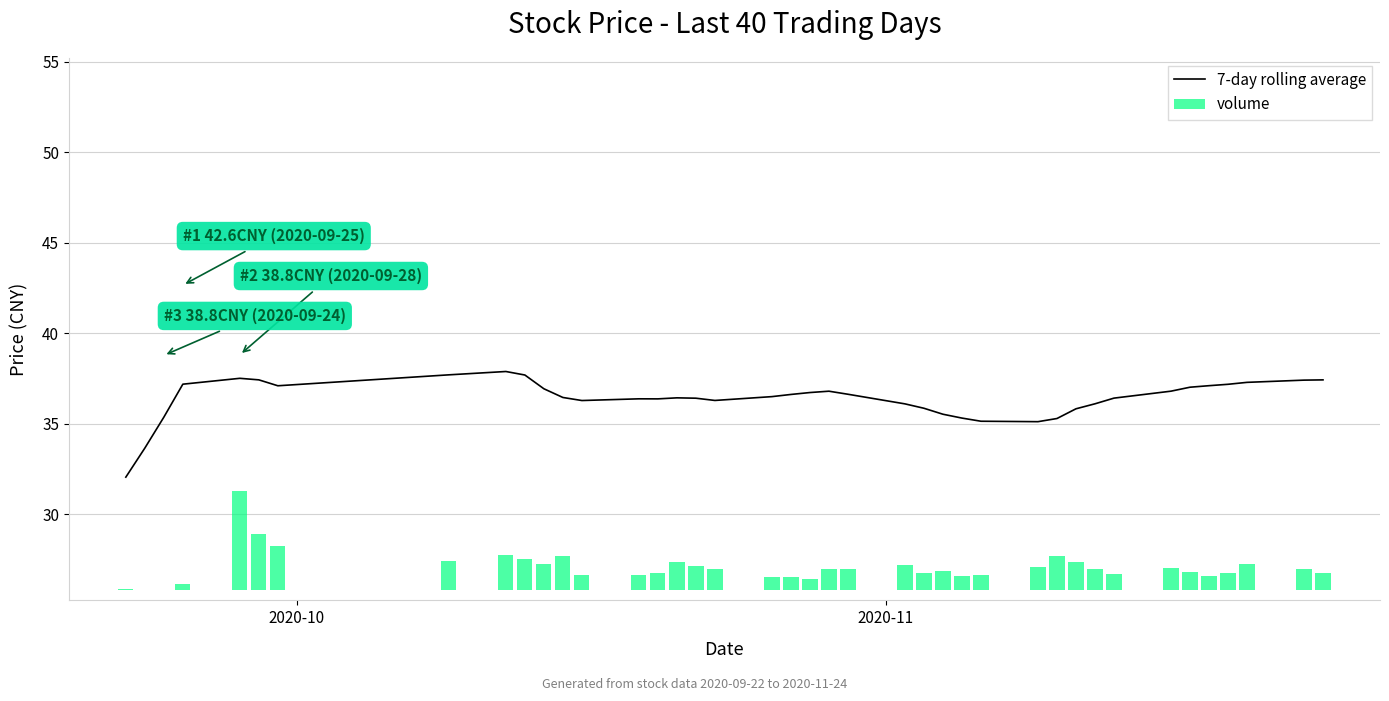

What is the minimum value for 7-day rolling average?

32.0